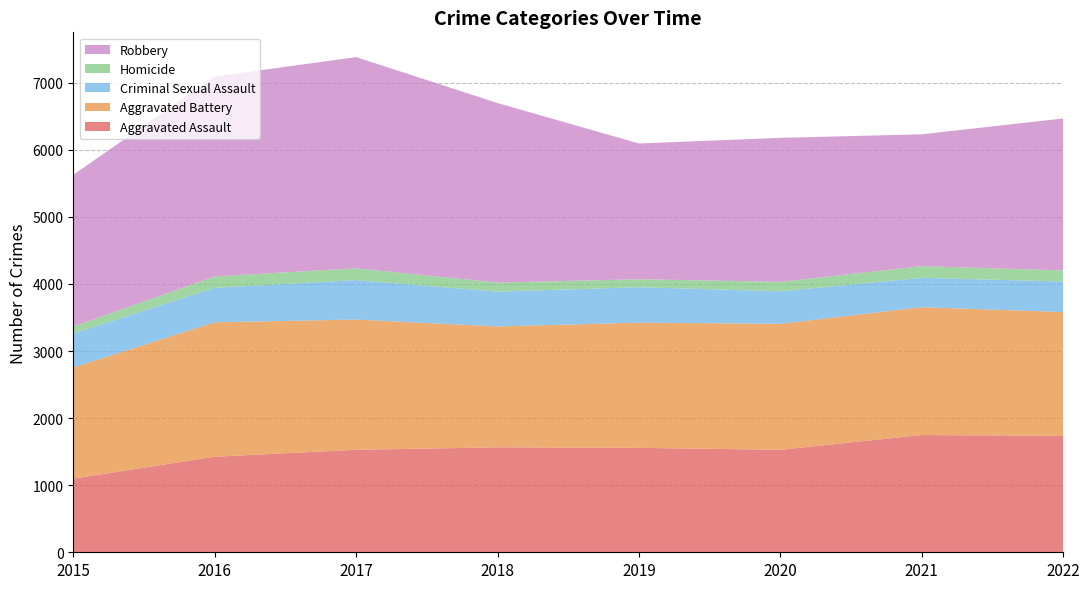

Reading left to right, transcribe all the data shown in this chart.

Aggravated Assault: 2015=1098	2016=1425	2017=1528	2018=1565	2019=1557	2020=1528	2021=1748	2022=1736
Aggravated Battery: 2015=1657	2016=2004	2017=1942	2018=1802	2019=1867	2020=1878	2021=1906	2022=1846
Criminal Sexual Assault: 2015=508	2016=514	2017=588	2018=519	2019=528	2020=485	2021=438	2022=455
Homicide: 2015=103	2016=170	2017=176	2018=135	2019=119	2020=141	2021=174	2022=165
Robbery: 2015=2262	2016=2980	2017=3149	2018=2677	2019=2024	2020=2147	2021=1966	2022=2266